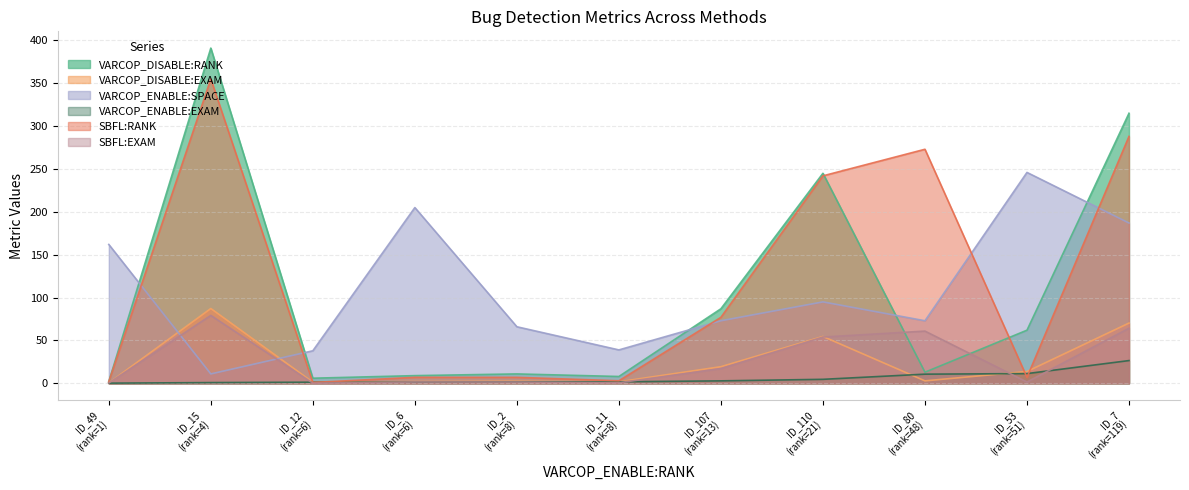

True or false: VARCOP_ENABLE:SPACE and VARCOP_DISABLE:EXAM intersect in this chart.

True